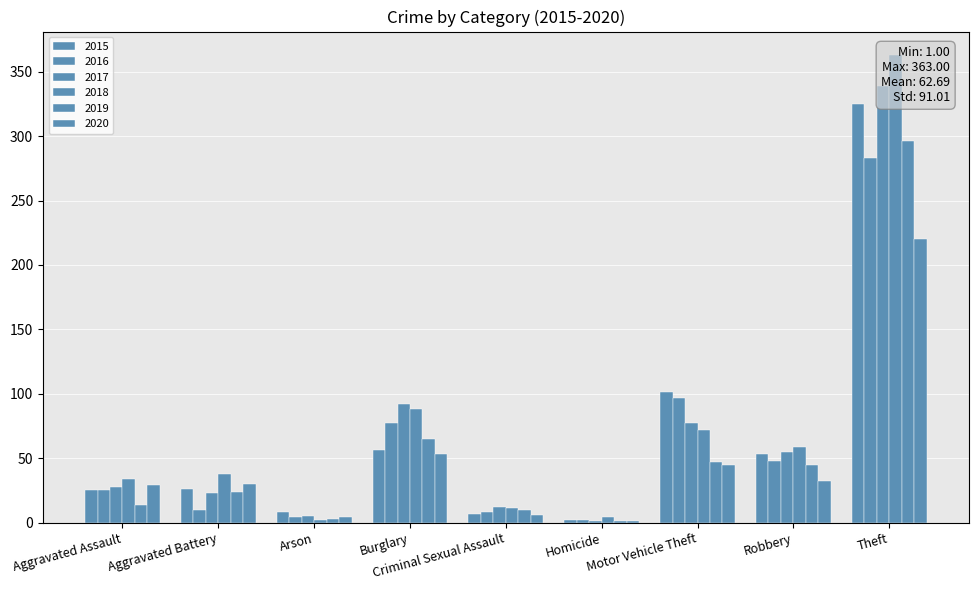

At which category is the sum across all series the highest?

Theft